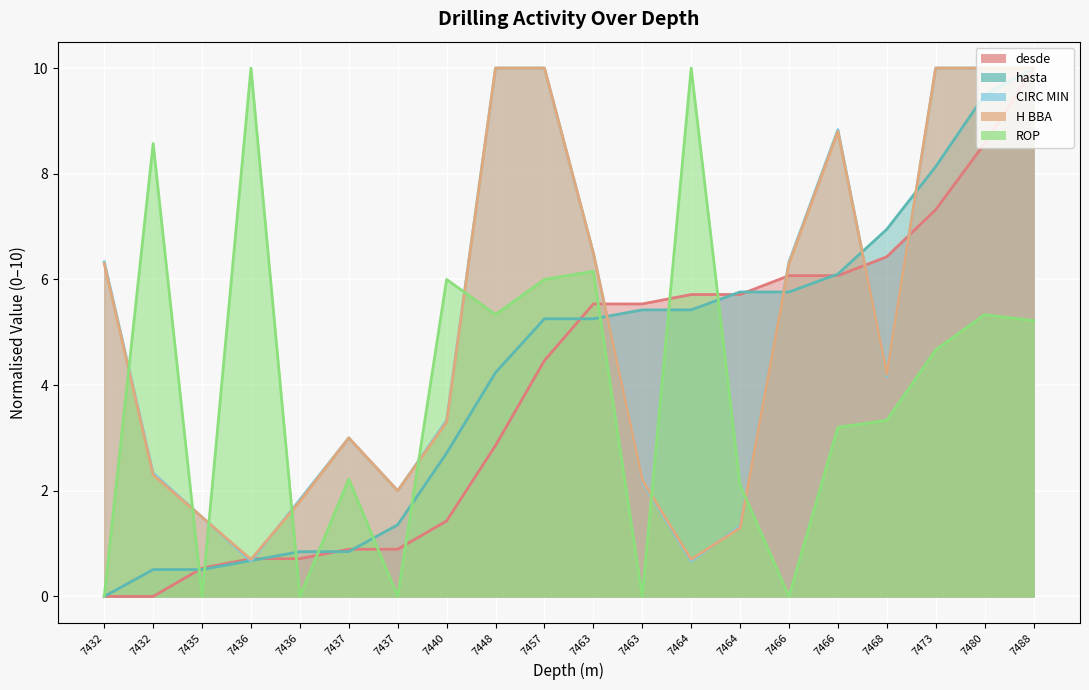

How many lines are shown in the chart?

5